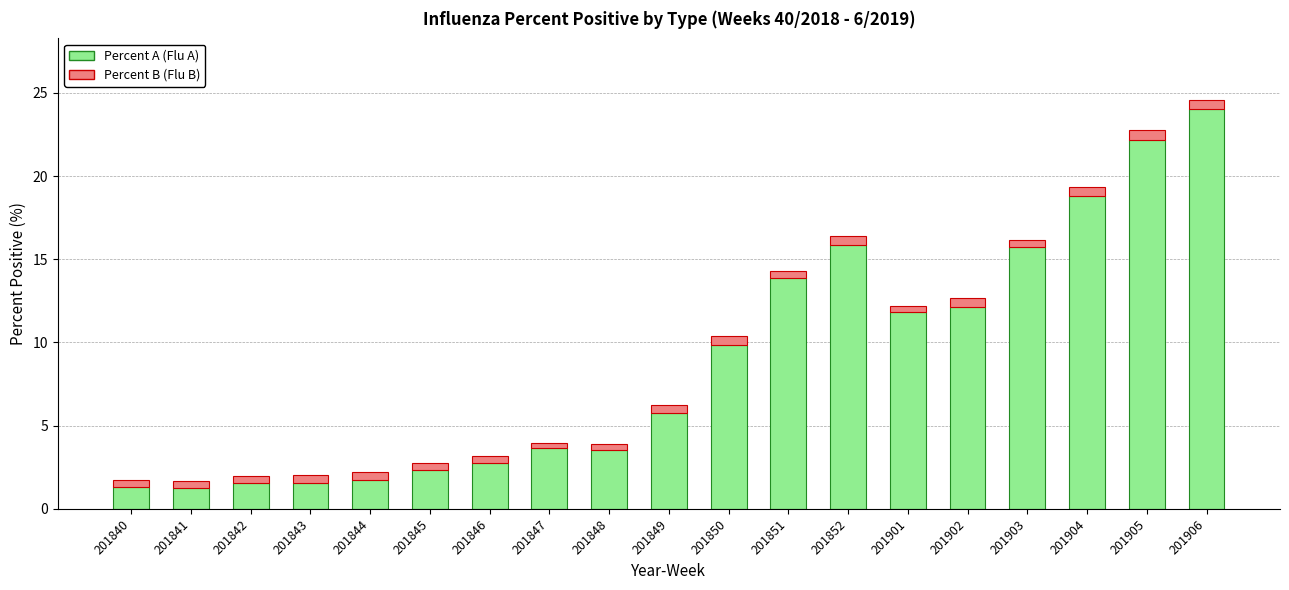

What is the total value across all series at 201850?

10.4